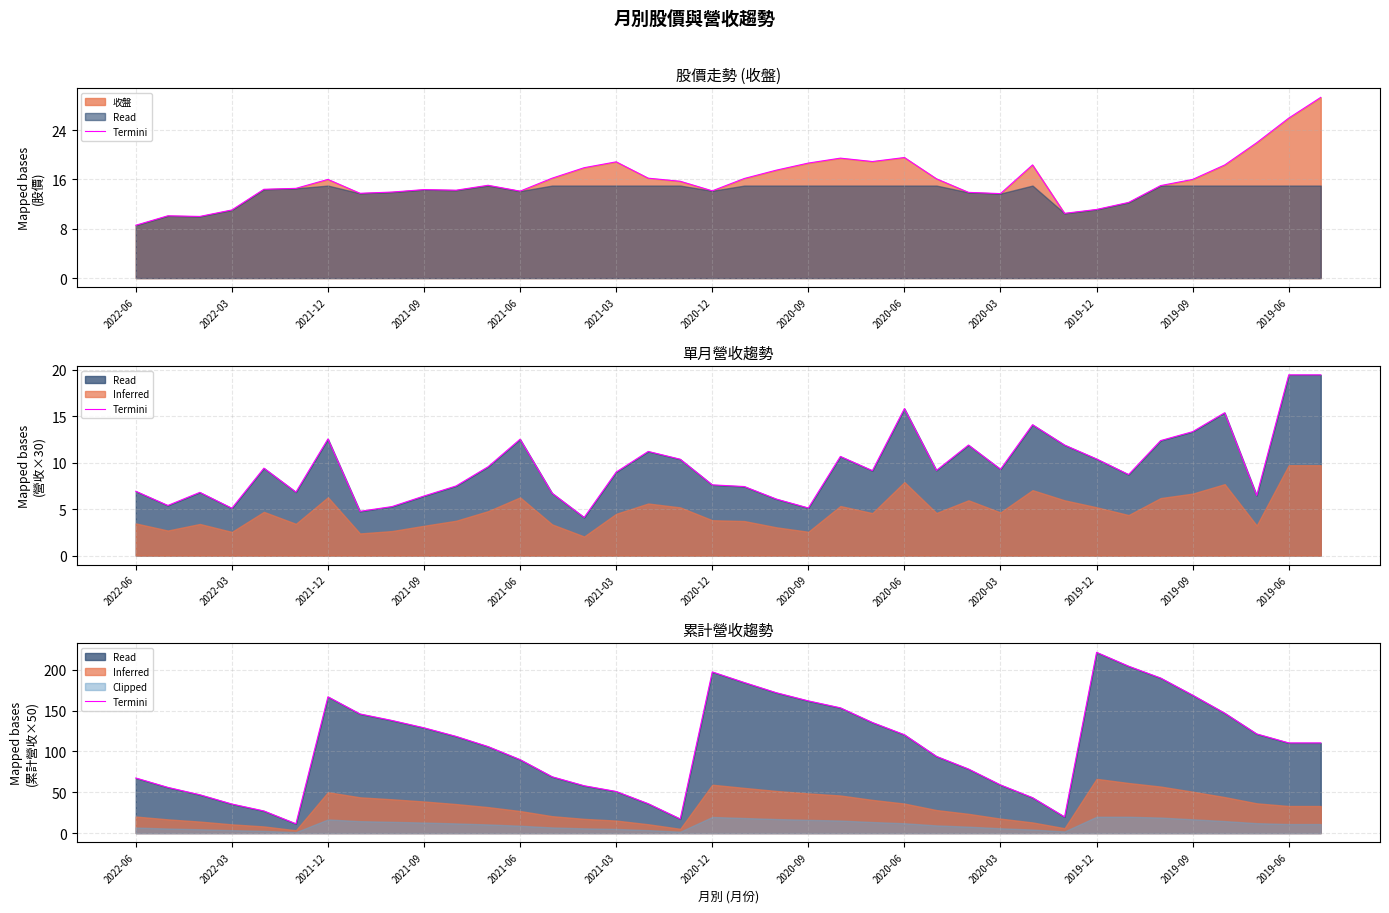

How many lines are shown in the chart?

1